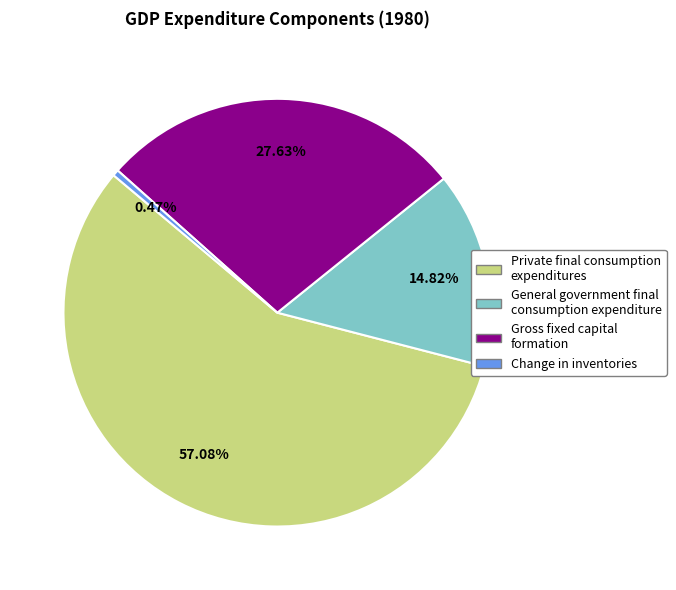

Does Change in inventories account for over 50% of the chart?

No